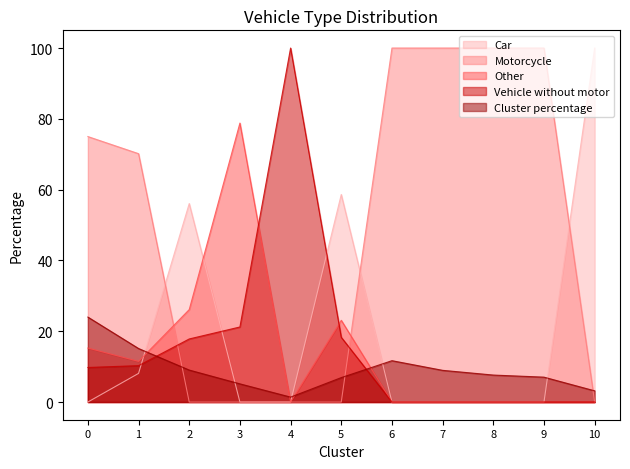

Reading left to right, list all the values displayed in this chart.

Car: 0=0.0	1=8.1	2=56.1	3=0.0	4=0.0	5=58.6	6=0.0	7=0.0	8=0.0	9=0.0	10=100.0
Motorcycle: 0=75.0	1=70.2	2=0.0	3=0.0	4=0.0	5=0.0	6=100.0	7=100.0	8=100.0	9=100.0	10=0.0
Other: 0=15.2	1=11.5	2=26.1	3=78.8	4=0.0	5=23.1	6=0.0	7=0.0	8=0.0	9=0.0	10=0.0
Vehicle without motor: 0=9.8	1=10.3	2=17.8	3=21.2	4=100.0	5=18.3	6=0.0	7=0.0	8=0.0	9=0.0	10=0.0
Cluster percentage: 0=24.0	1=15.1	2=9.0	3=5.1	4=1.4	5=6.9	6=11.7	7=9.0	8=7.6	9=7.0	10=3.2